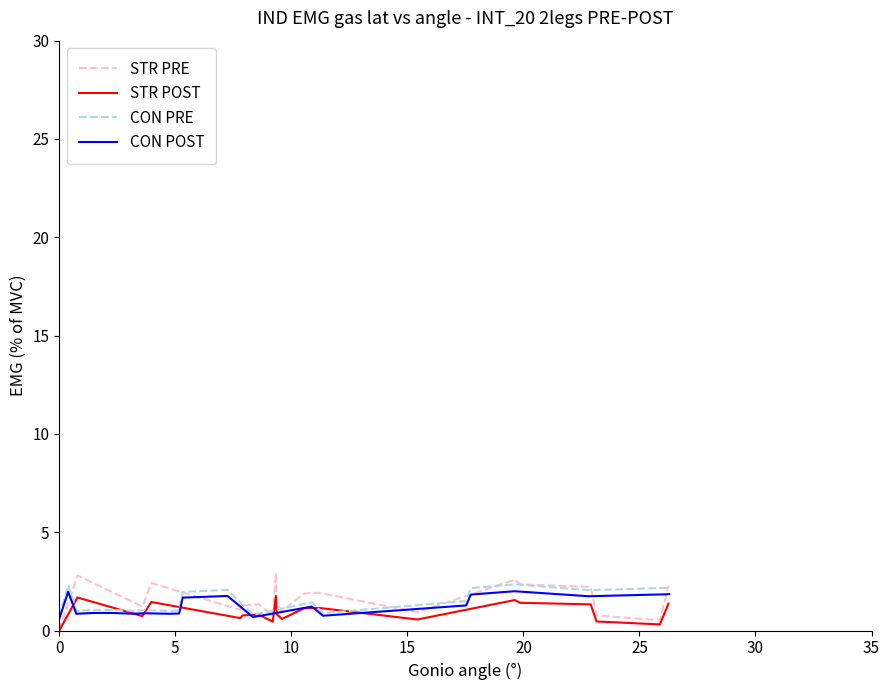

What are all the series names shown in the legend?

STR PRE, STR POST, CON PRE, CON POST